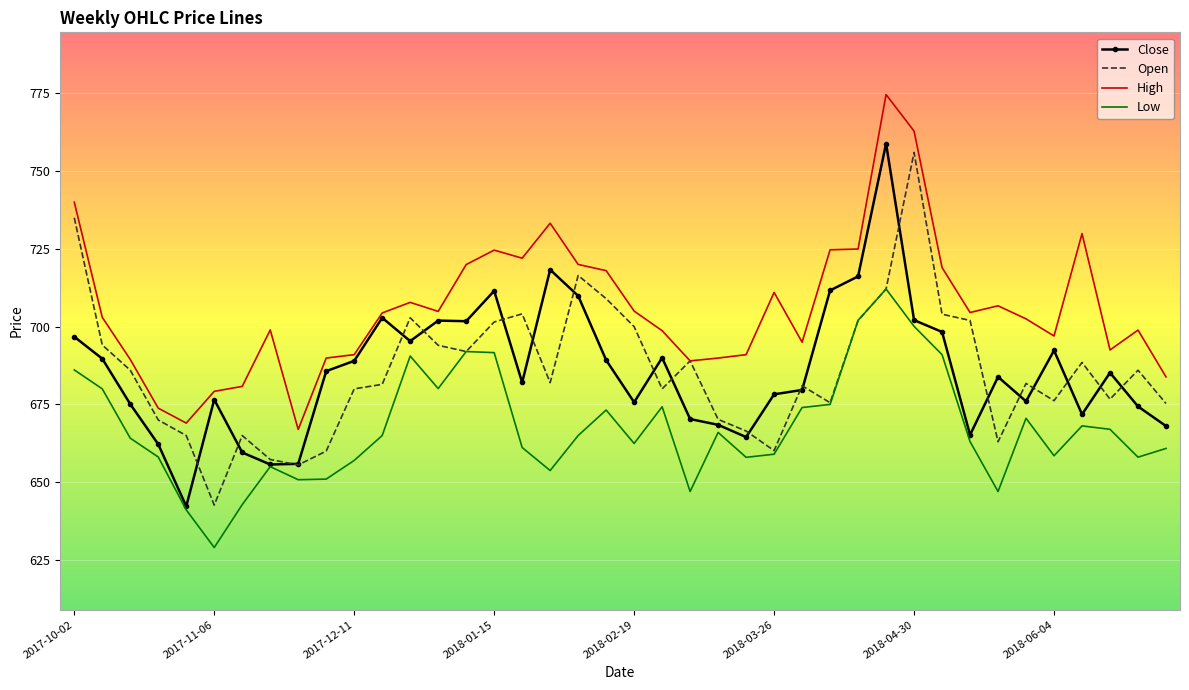

What is the maximum value shown in the chart?

774.6